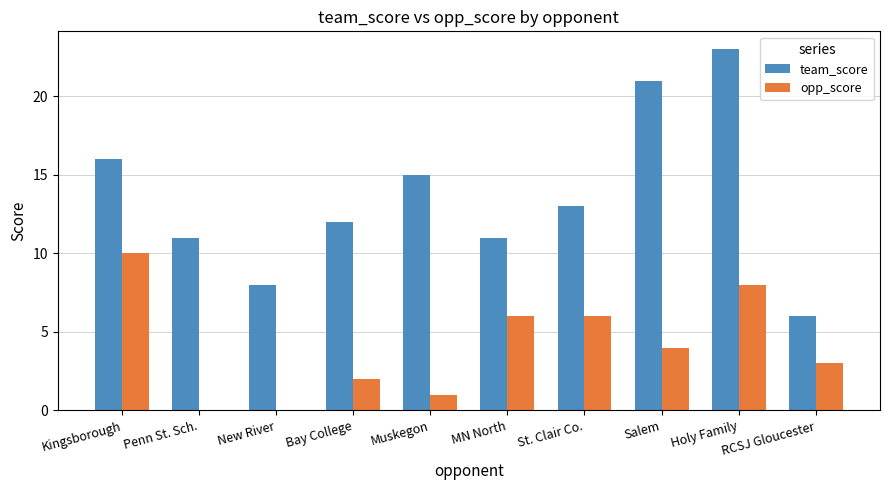

The team_score series shows 16 at Kingsborough. True or false?

True